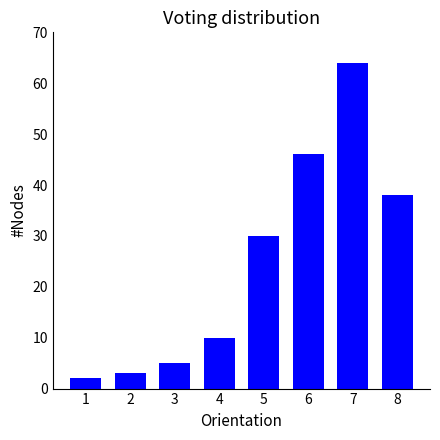

What is the change in value from 2 to 7?

+61